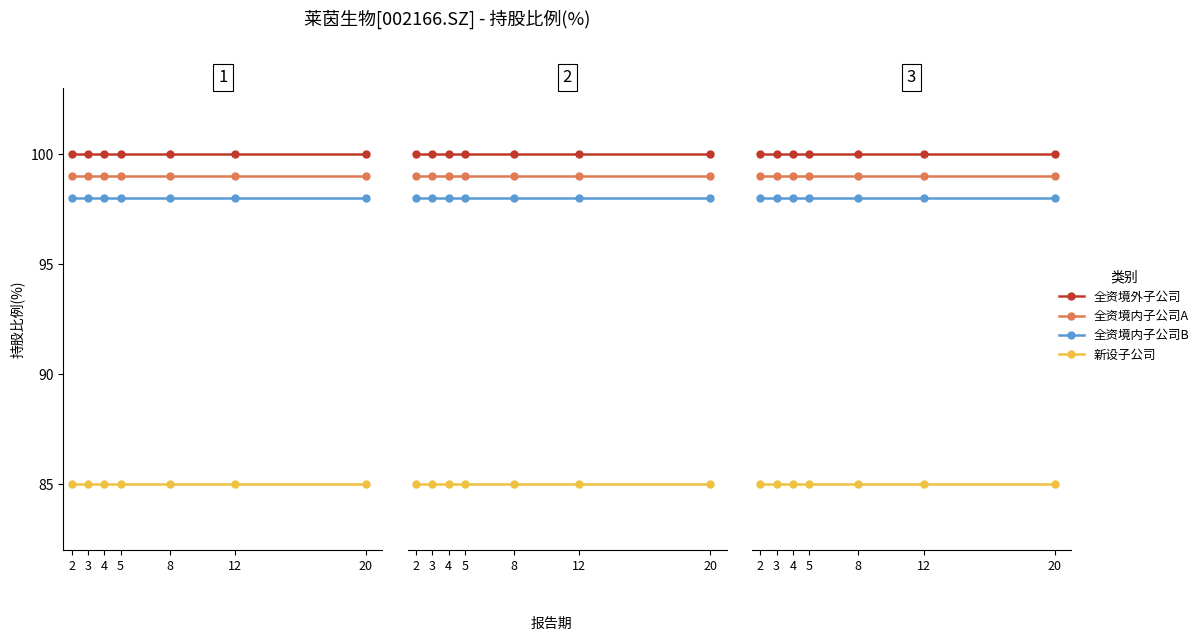

How many distinct data groups are displayed?

4